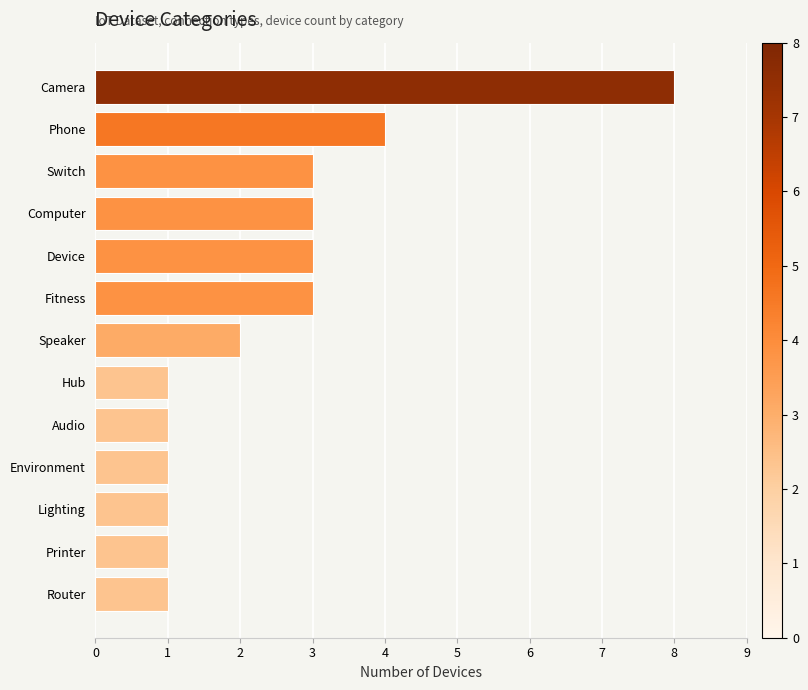

What is the difference between the second highest and second lowest values?

3